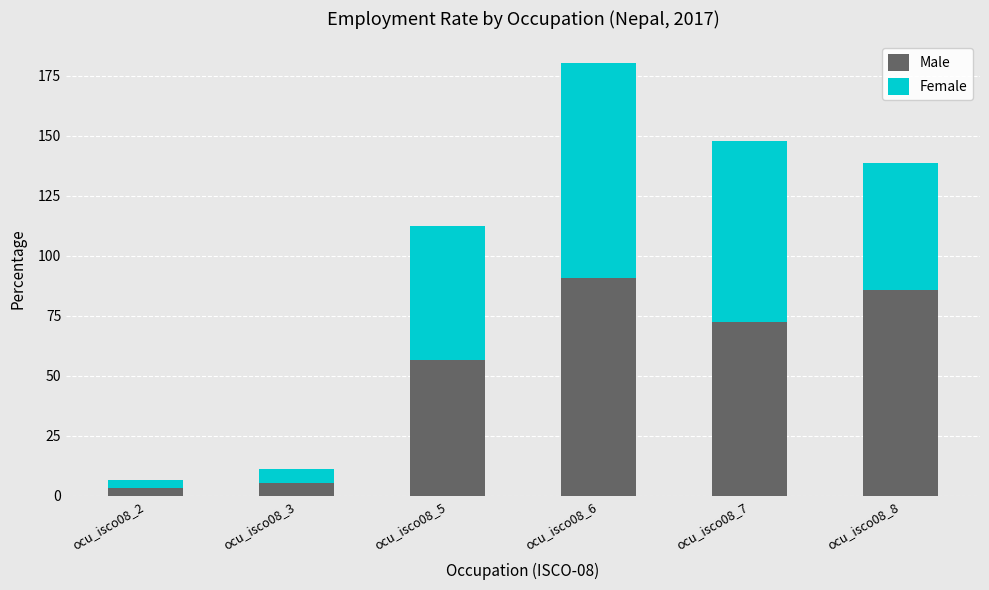

The value of Male at ocu_isco08_6 is 162.3. True or false?

False